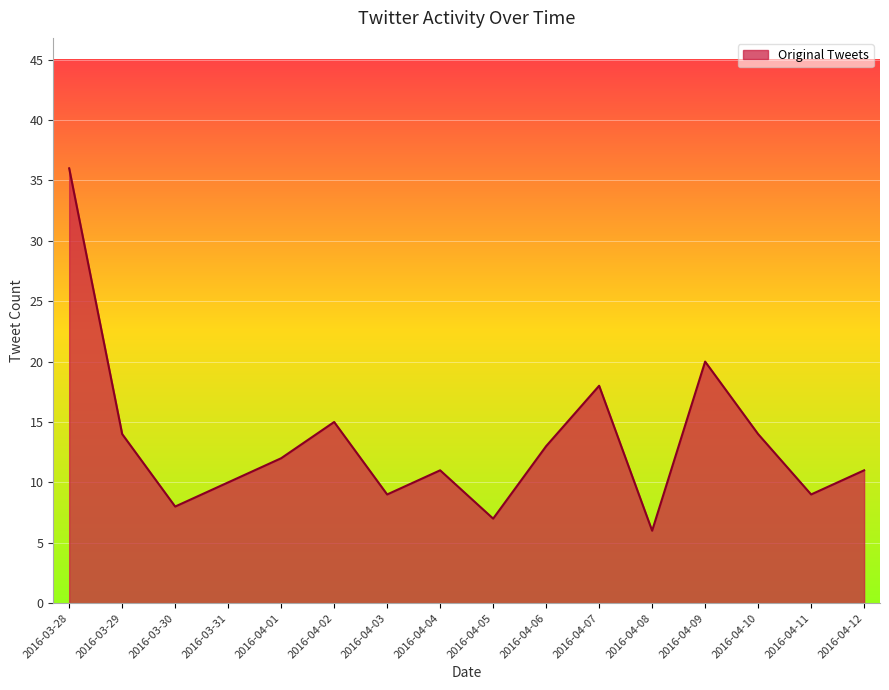

What is the sum of the values at 2016-04-02 and 2016-04-07?

33